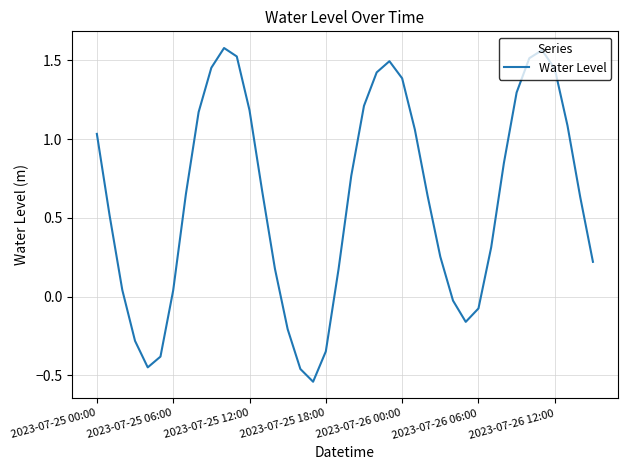

What is the sum of all values?

24.4